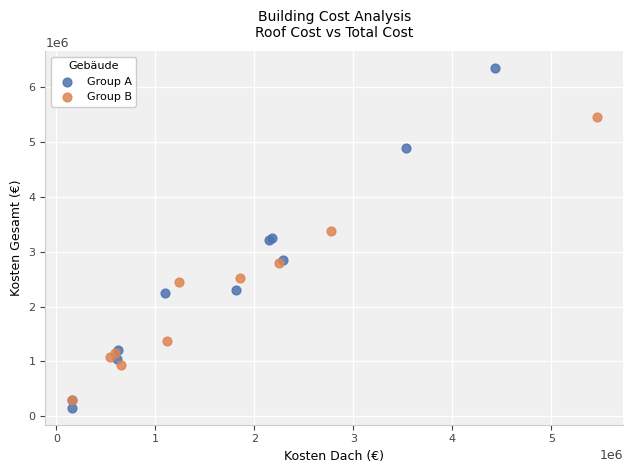

Which series reaches the maximum Y coordinate?

Group A